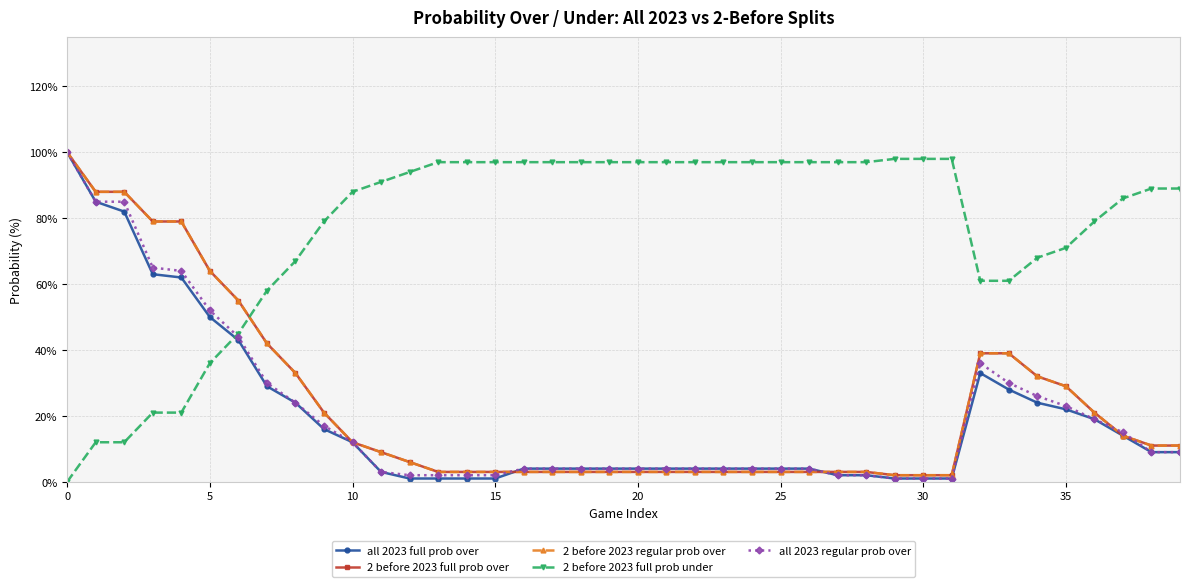

What is the sum of all all 2023 full prob over values?

782